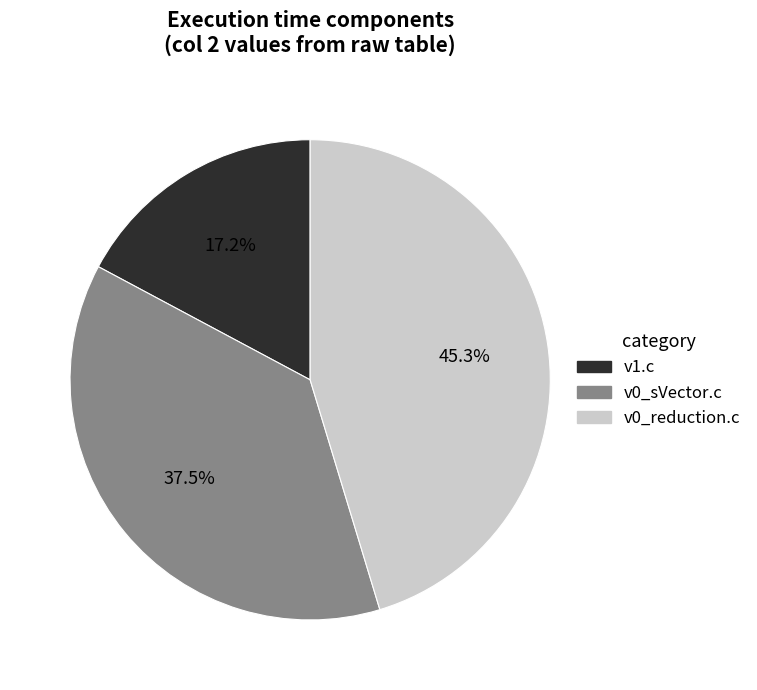

True or false: v1.c accounts for 17% of the total.

True